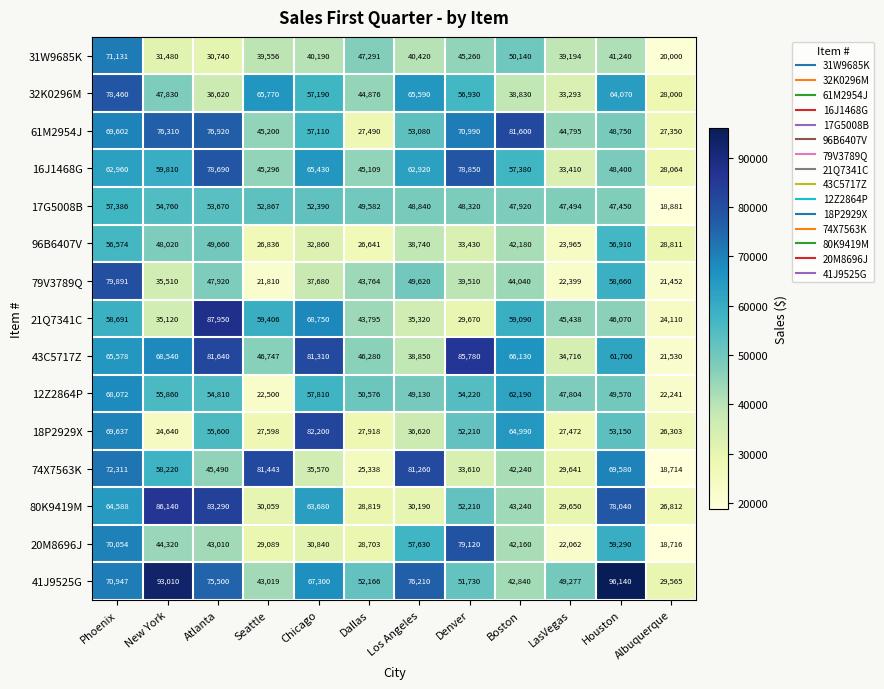

At which label is 18P2929X closest to 53420?

Houston